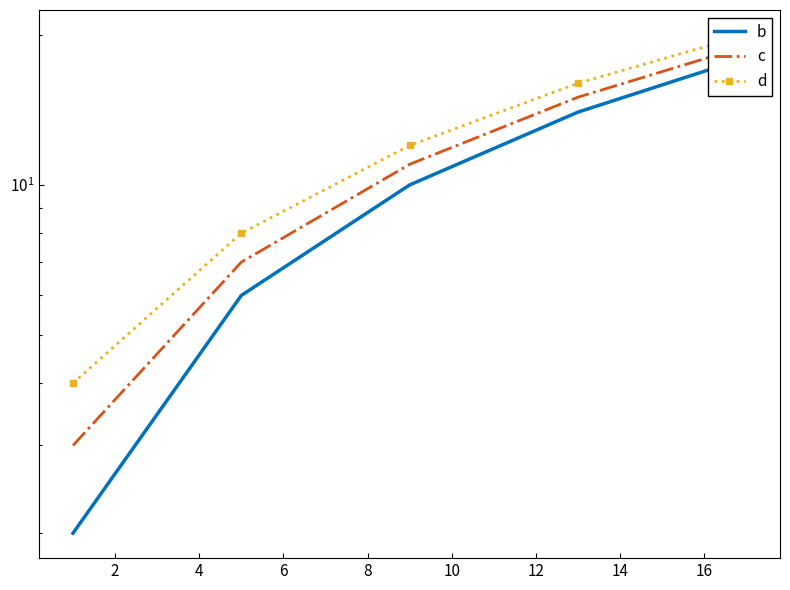

True or false: c and b intersect in this chart.

False